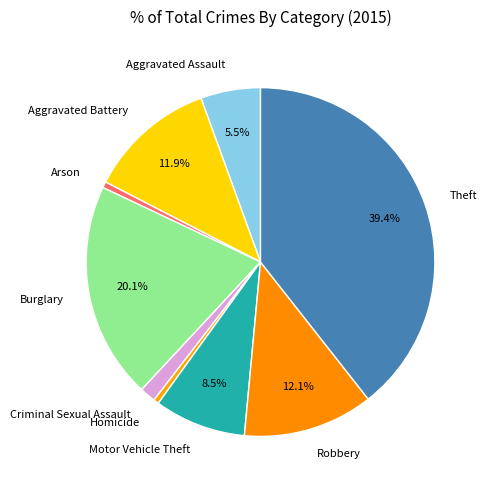

To the nearest percent, what is the difference between the largest and smallest slice percentages?

39%